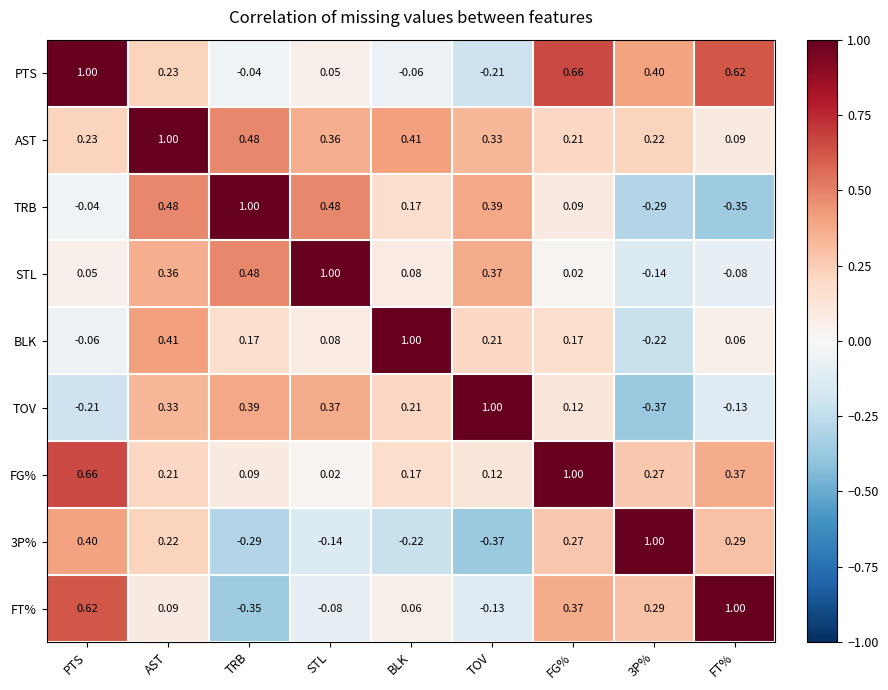

How many categories are shown in the chart?

9